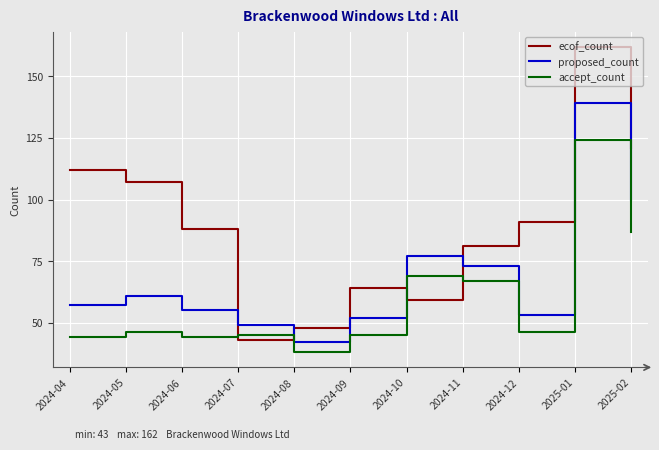

List the labels in order of ecof_count value, largest first.

2025-01, 2025-02, 2024-04, 2024-05, 2024-12, 2024-06, 2024-11, 2024-09, 2024-10, 2024-08, 2024-07